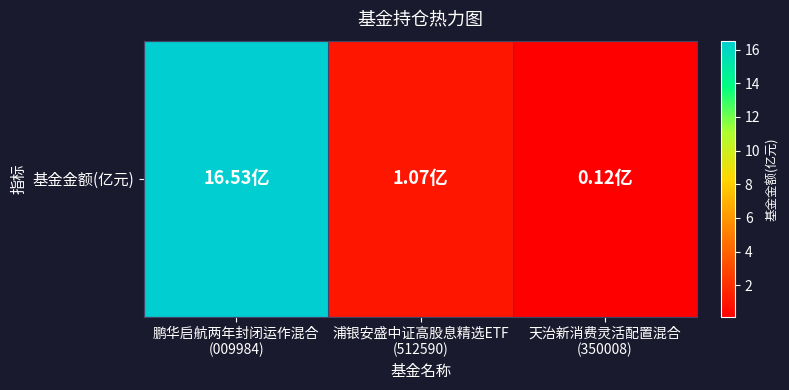

The chart shows a value of 0.2 at 天治新消费灵活配置混合
(350008). True or false?

False